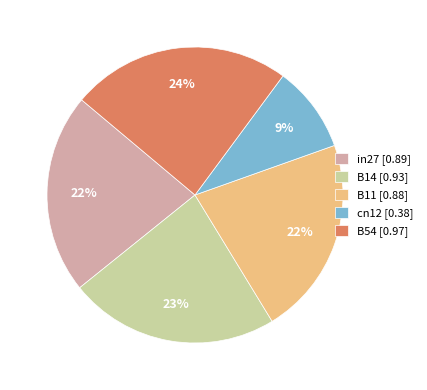

Is it true that B14 is 34% of the pie?

False